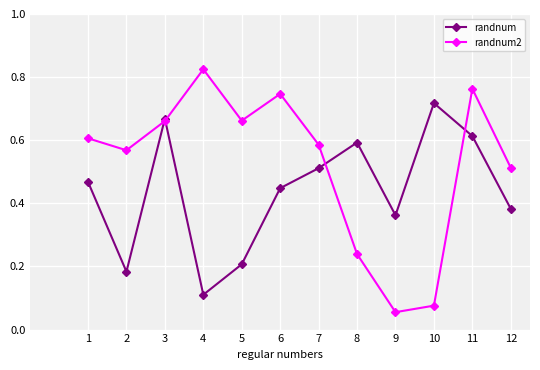

The randnum series shows 0.2 at 1. True or false?

False